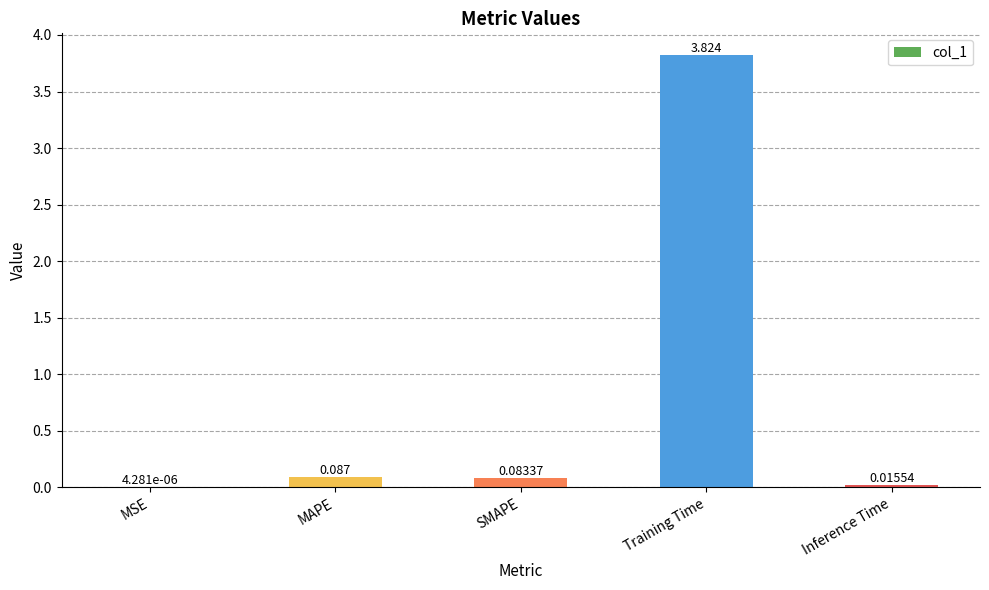

Are the bars grouped side by side (vs. stacked)?

No